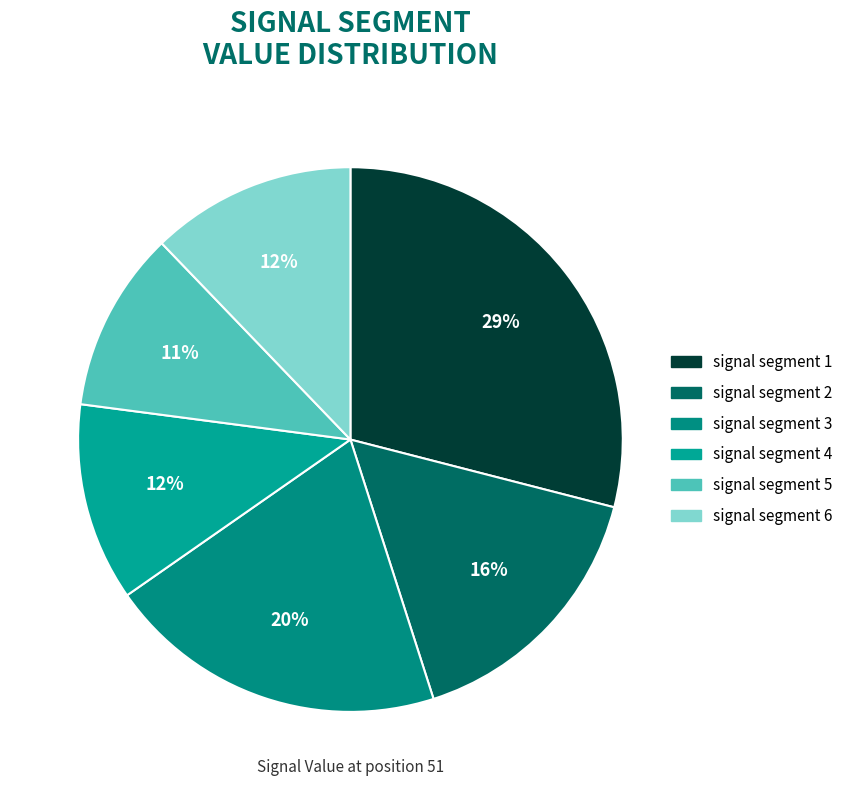

Between signal segment 1 and signal segment 3, which is larger?

signal segment 1